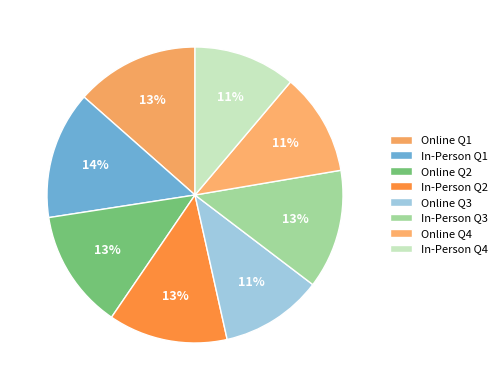

Does any single category account for the majority?

No